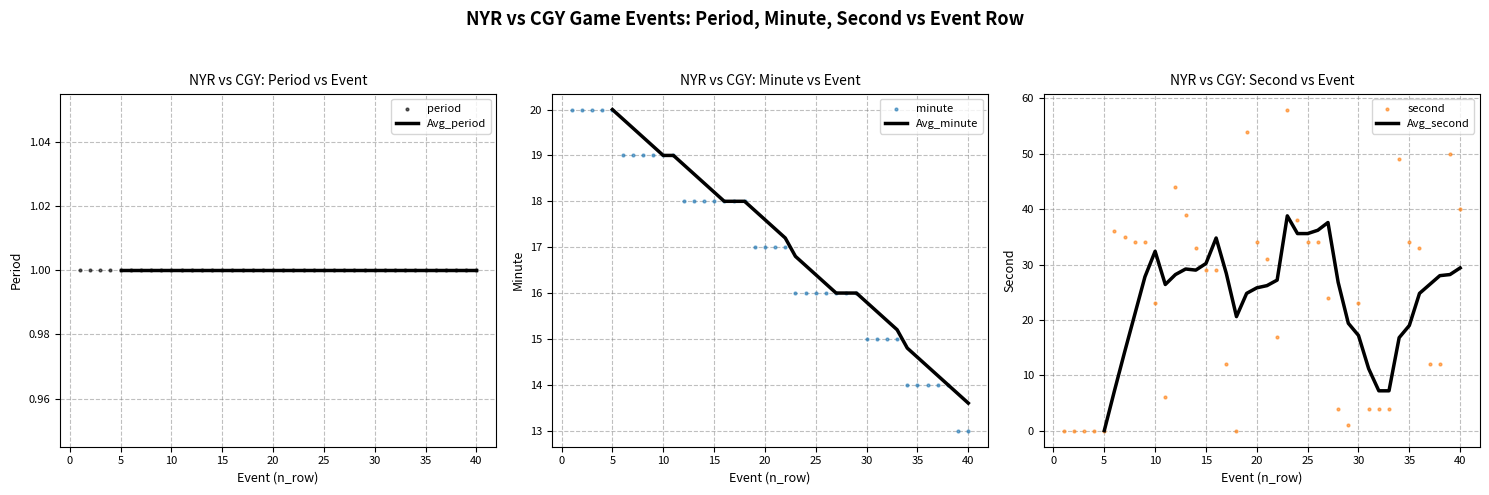

Which series reaches the minimum Y coordinate?

second